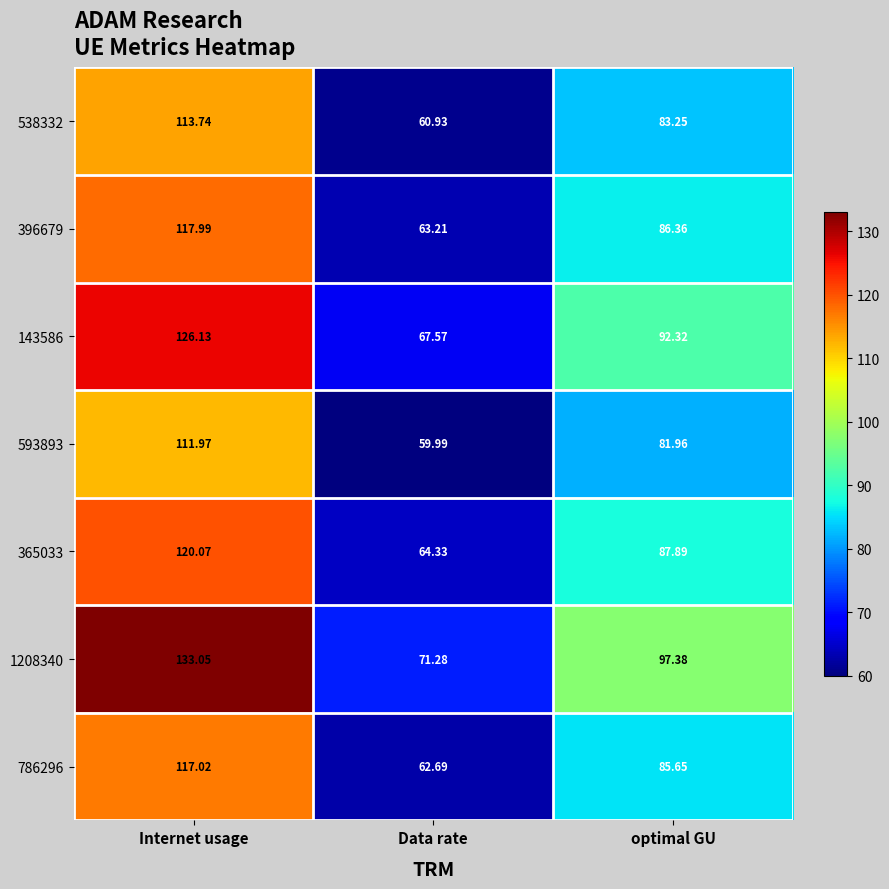

Between Data rate and optimal GU, which series saw the biggest shift?

1208340